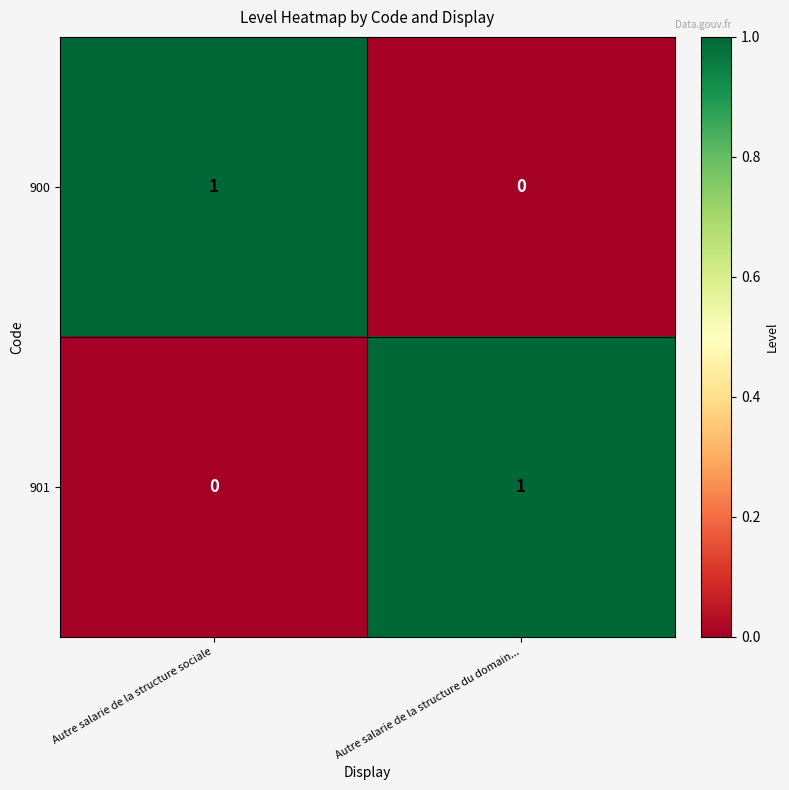

Rank the series at Autre salarie de la structure du domain... from lowest to highest value.

900, 901